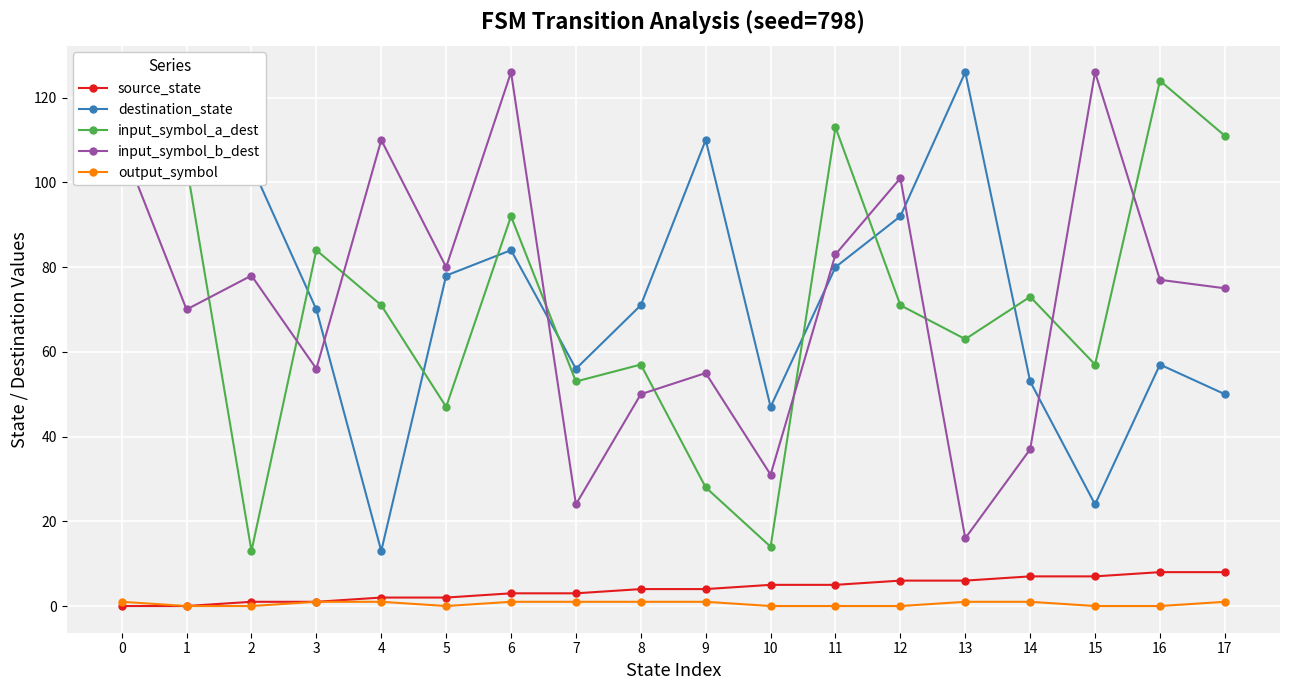

True or false: destination_state has more than 2 interior local peaks.

True